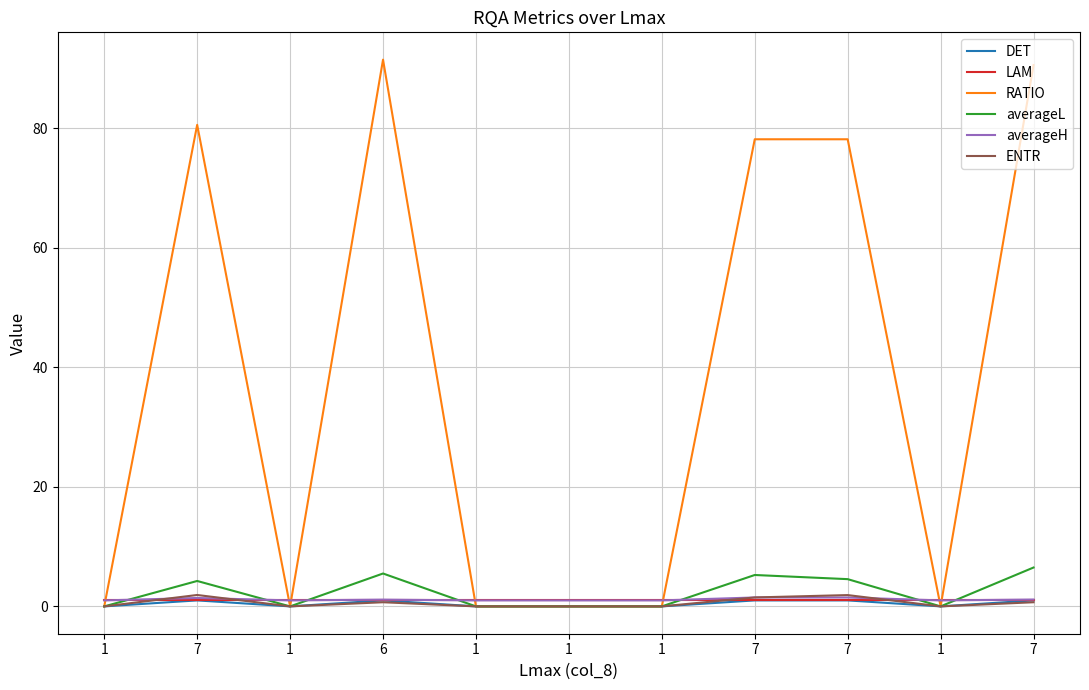

In averageL, how many points are lower than both neighbors (excluding endpoints)?

2